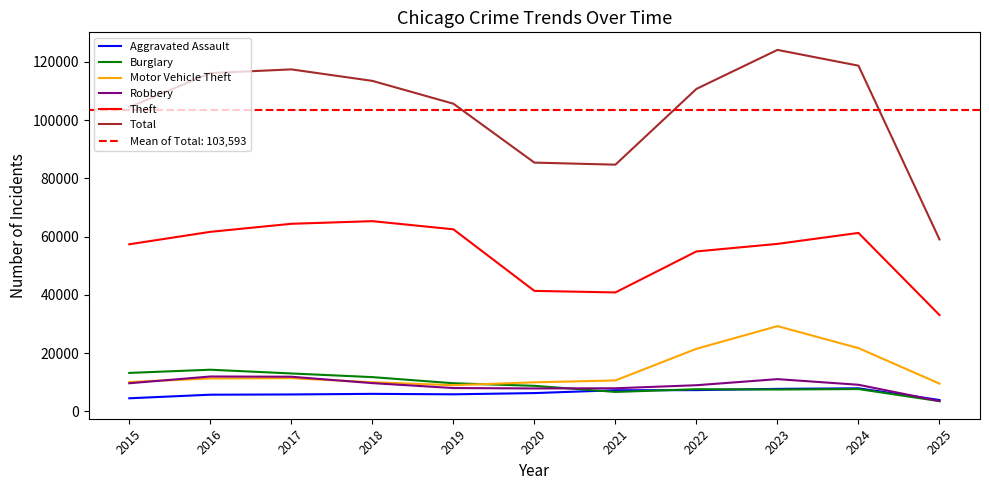

Reading left to right, what are all the values shown in this chart?

Aggravated Assault: 2015=4480	2016=5713	2017=5793	2018=6002	2019=5842	2020=6265	2021=7242	2022=7281	2023=7712	2024=7903	2025=3896
Burglary: 2015=13184	2016=14289	2017=13001	2018=11747	2019=9639	2020=8758	2021=6661	2022=7594	2023=7485	2024=7652	2025=3490
Motor Vehicle Theft: 2015=10068	2016=11285	2017=11380	2018=9985	2019=8978	2020=9961	2021=10605	2022=21472	2023=29255	2024=21703	2025=9510
Robbery: 2015=9638	2016=11960	2017=11881	2018=9681	2019=7995	2020=7855	2021=7920	2022=8964	2023=11052	2024=9119	2025=3526
Theft: 2015=57353	2016=61624	2017=64386	2018=65290	2019=62499	2020=41350	2021=40820	2022=54899	2023=57489	2024=61257	2025=33059
Total: 2015=104398	2016=116125	2017=117396	2018=113452	2019=105616	2020=85389	2021=84685	2022=110696	2023=124087	2024=118665	2025=59016